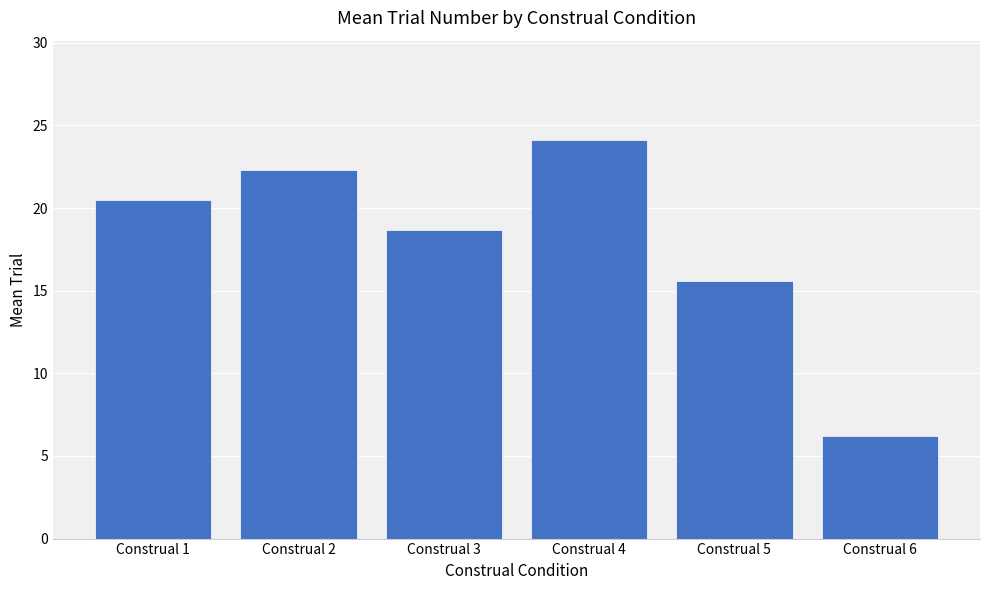

Which category has the lowest value across all series?

Construal 6